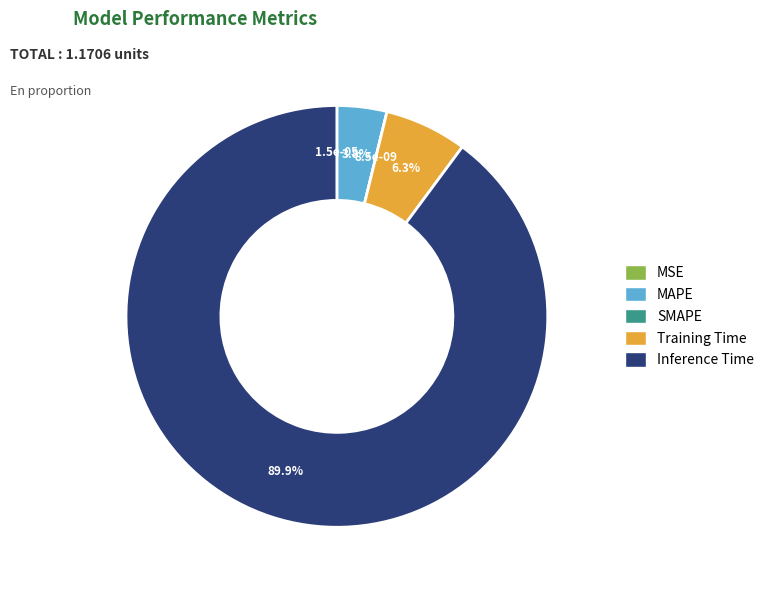

What portion of the pie excludes Training Time?

93.7%